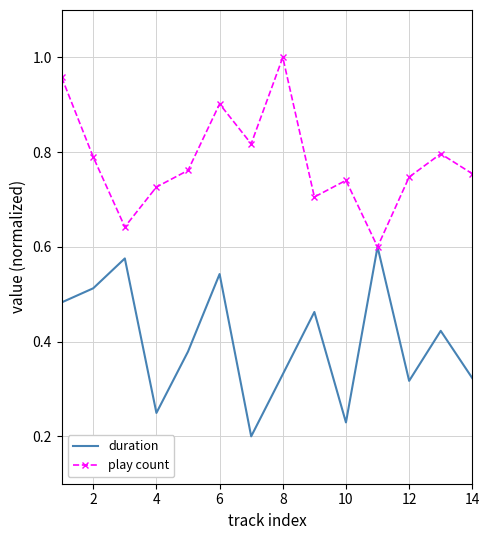

List the series in order of their peak value, lowest first.

duration, play count